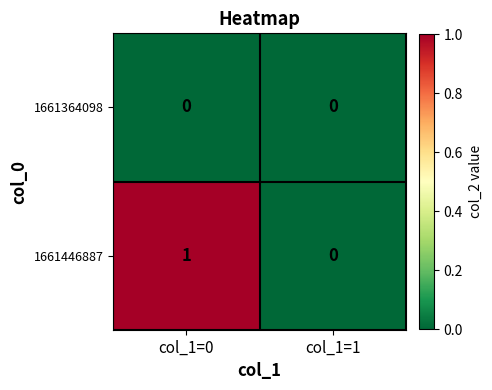

Rank the series by their average value, from highest to lowest.

1661446887, 1661364098